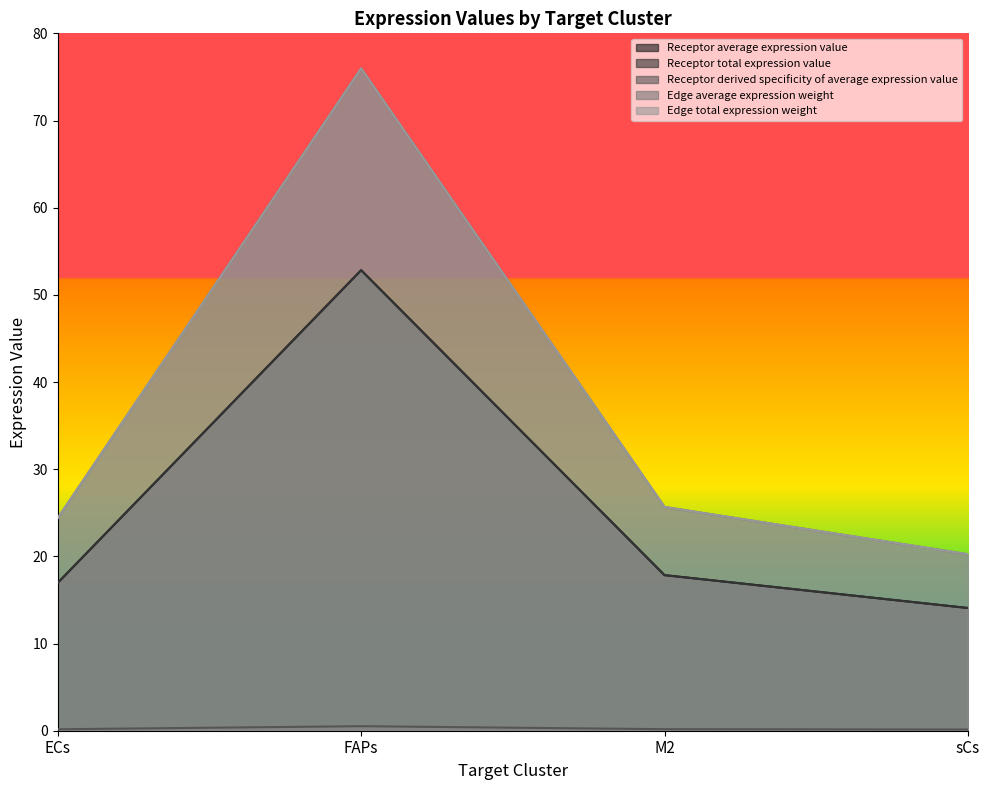

At which label does Receptor derived specificity of average expression value reach its minimum?

sCs